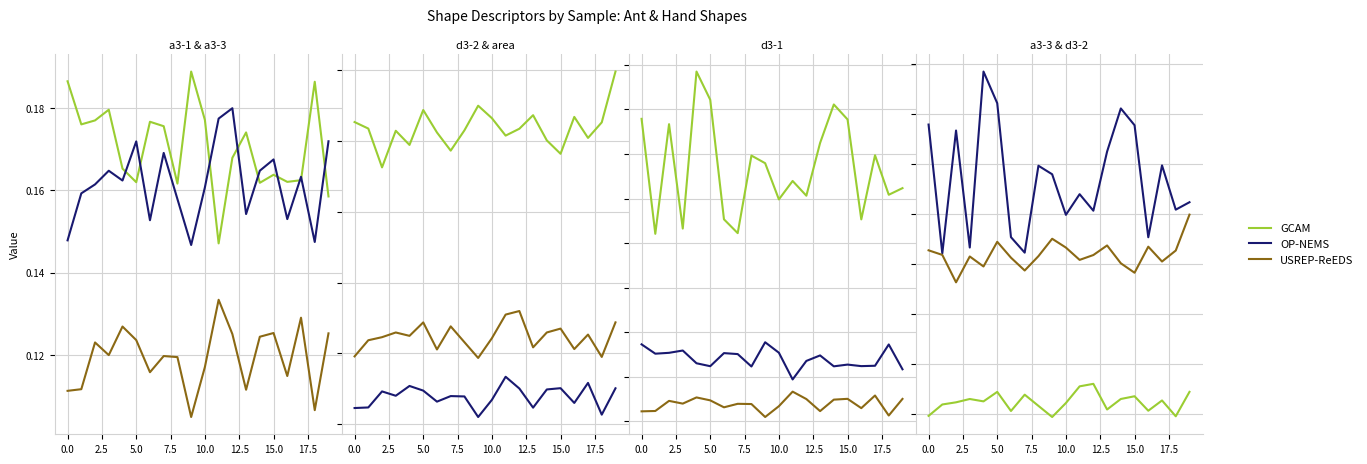

Rank the series at 10 from highest to lowest value.

OP-NEMS, USREP-ReEDS, GCAM